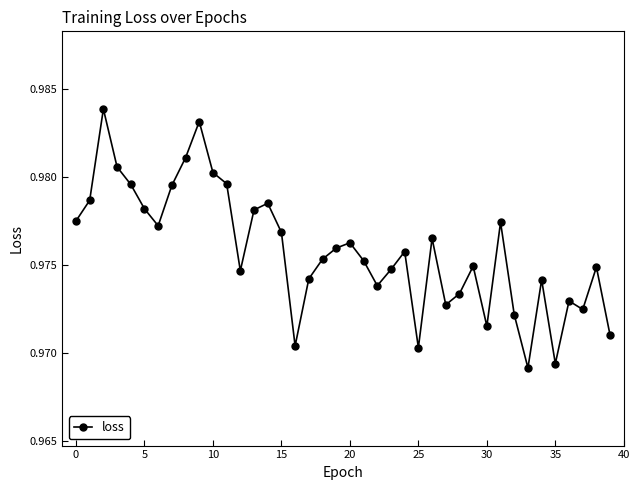

Count the values in the range 0 to 1.

40